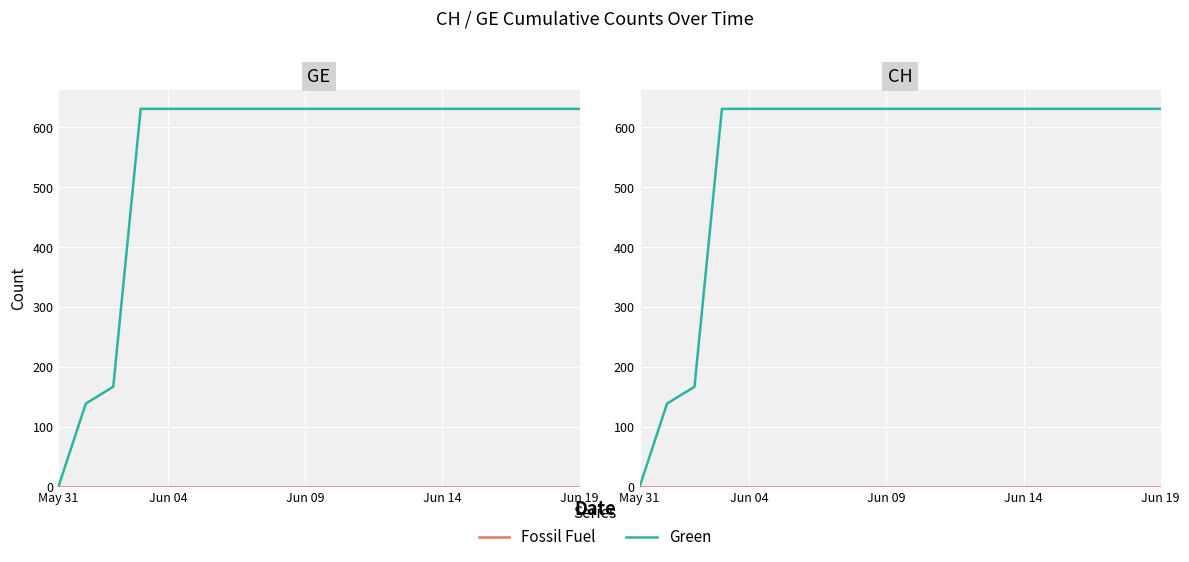

Count the number of data series in this chart.

2